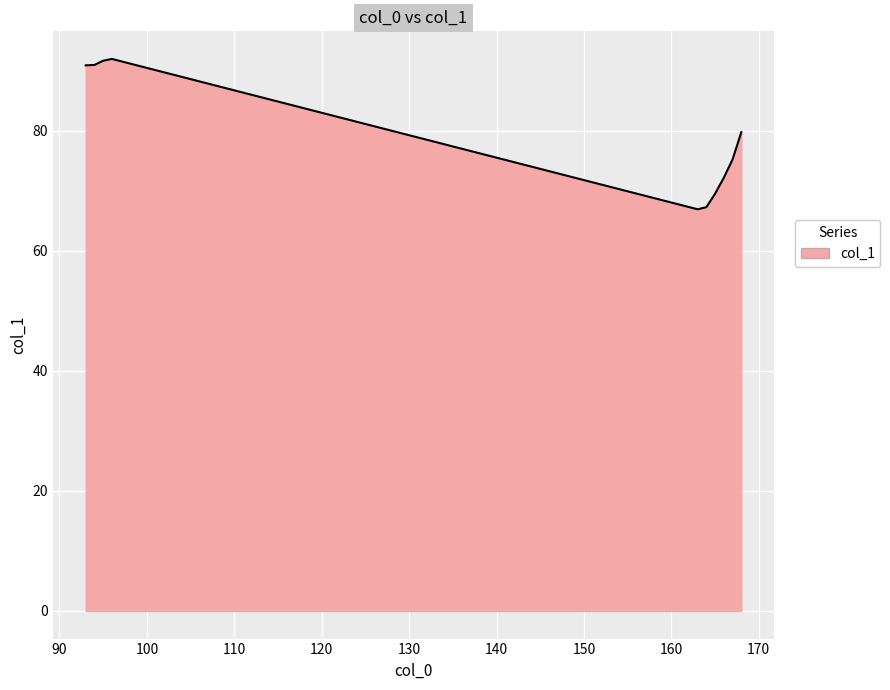

True or false: the data has more than 2 interior local peaks.

False